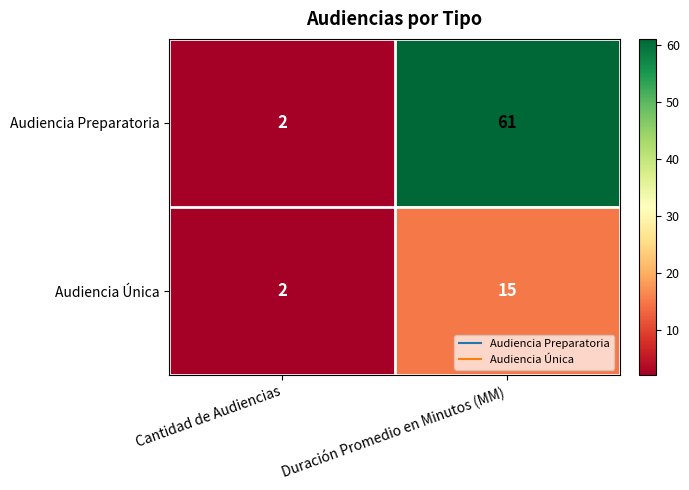

What is the total value across all series at Duración Promedio en Minutos (MM)?

76